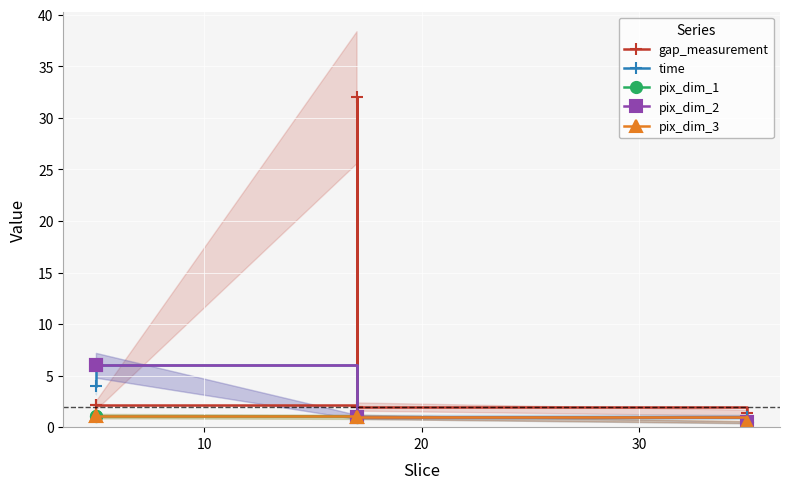

What is the total value across all series at 30?

6.0